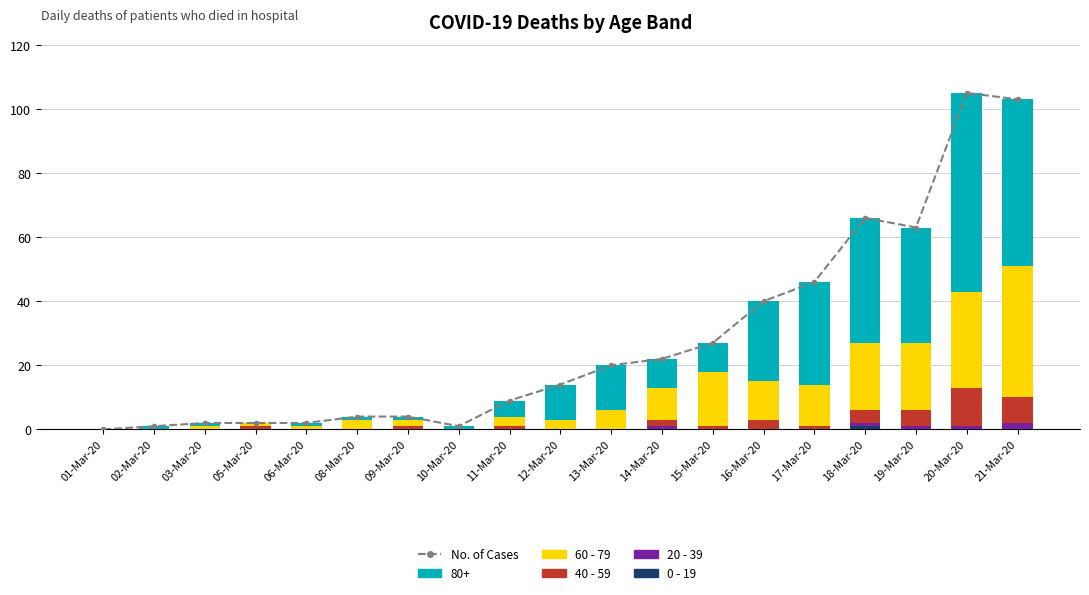

What is the difference between the maximum and minimum values in the 60 - 79 series?

41